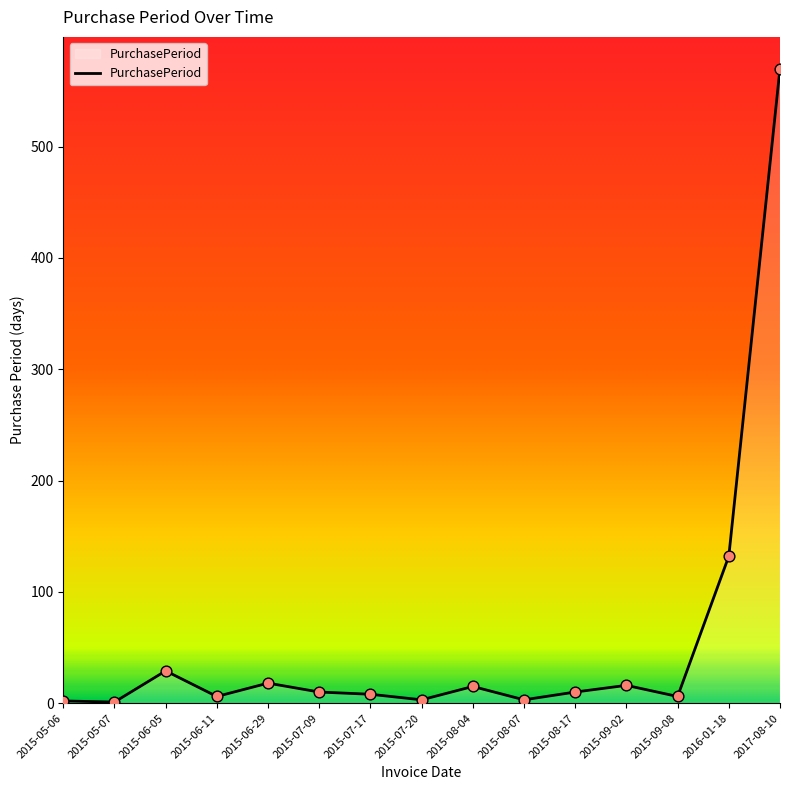

Between 2015-05-06 and 2015-09-02, which is larger?

2015-09-02